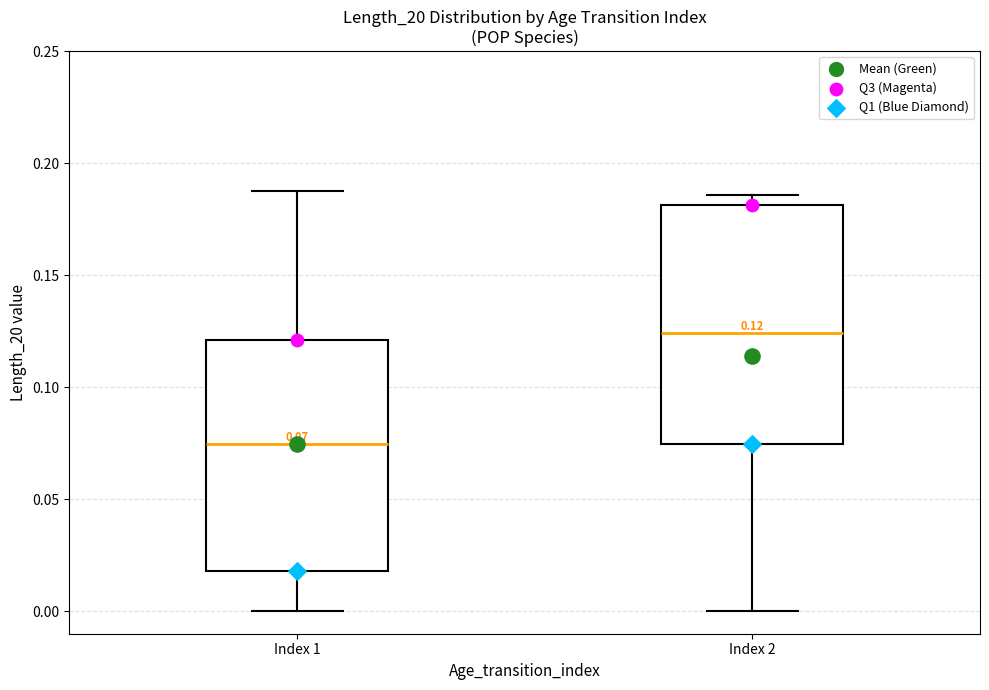

Which box's median line is the highest?

Index 2